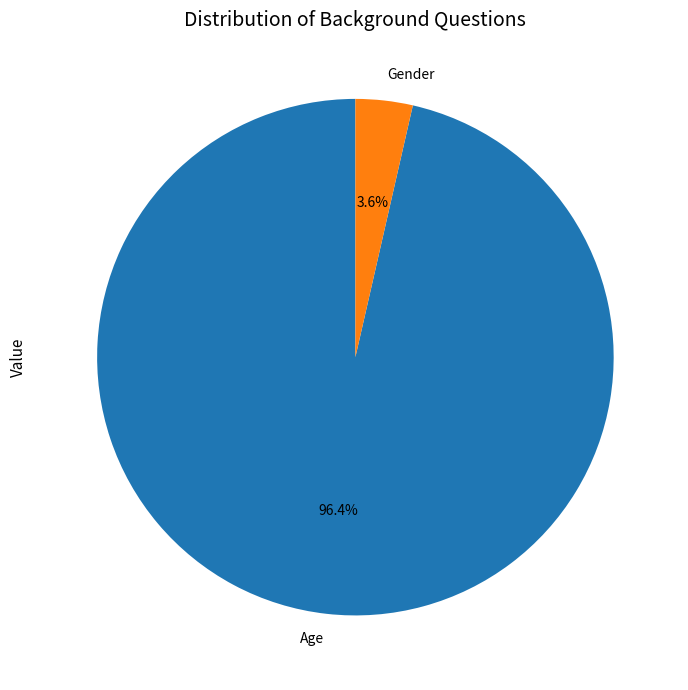

Count the number of slices in the pie.

2